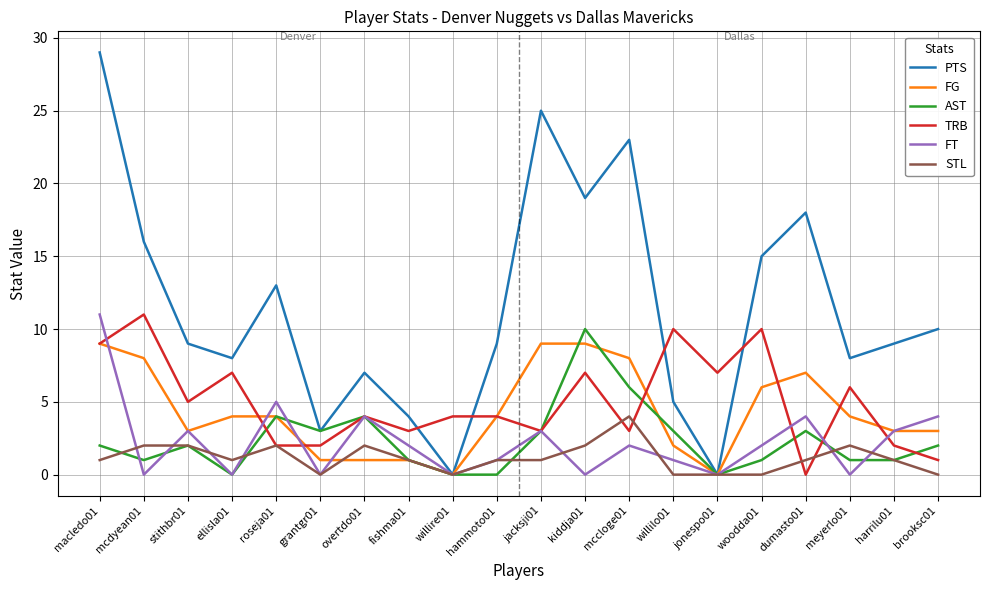

At which category does the chart reach its peak across all series?

macledo01